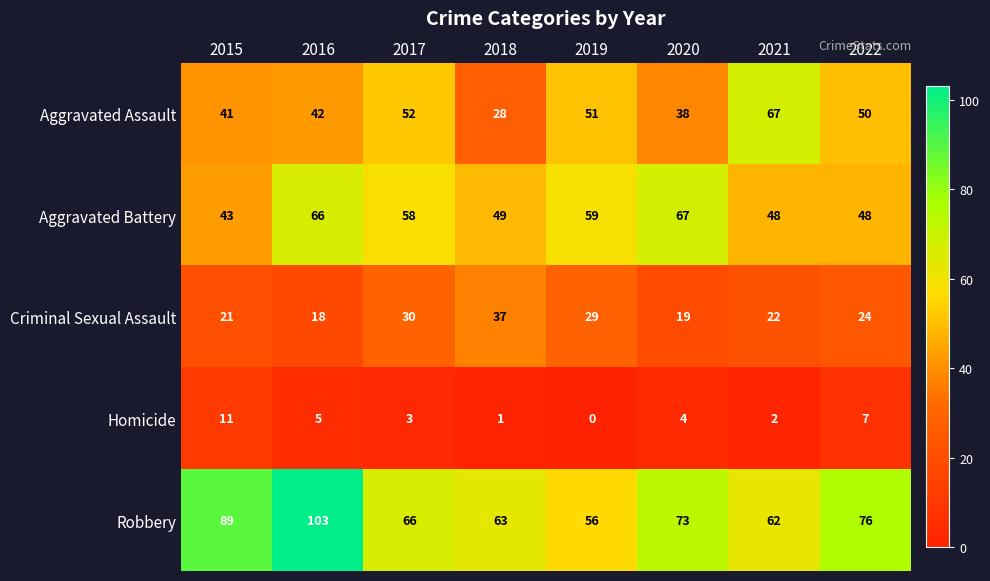

At how many categories does at least one series exceed 51?

8